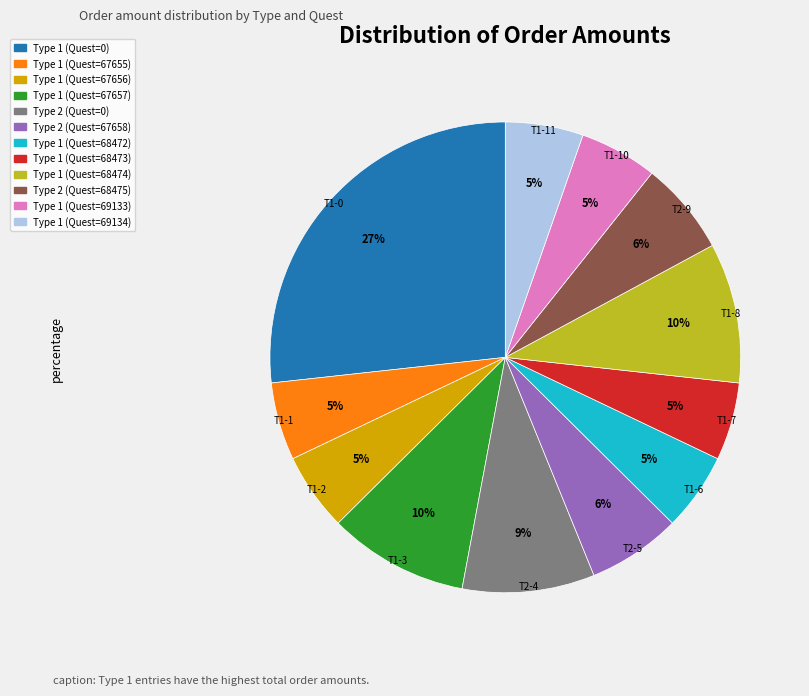

To the nearest percent, what is the average slice percentage?

8%